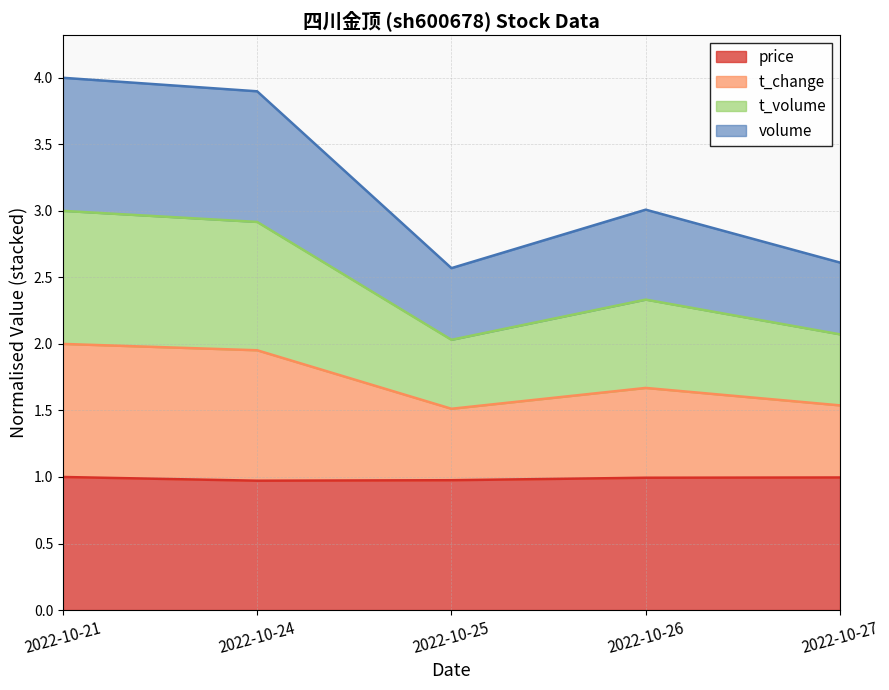

What is the highest value of the price series?

1.0